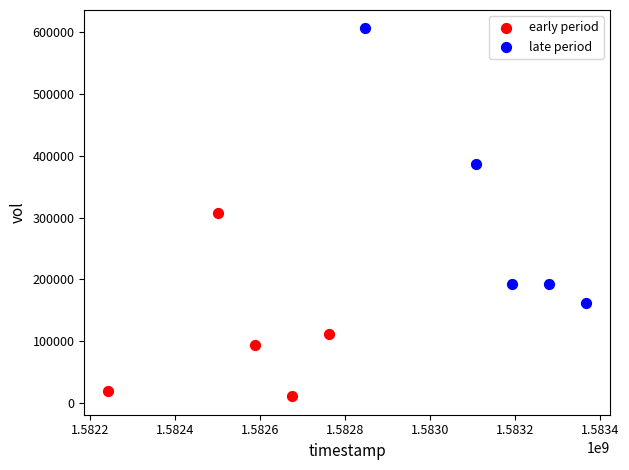

Which series has the largest Y range (max minus min)?

late period